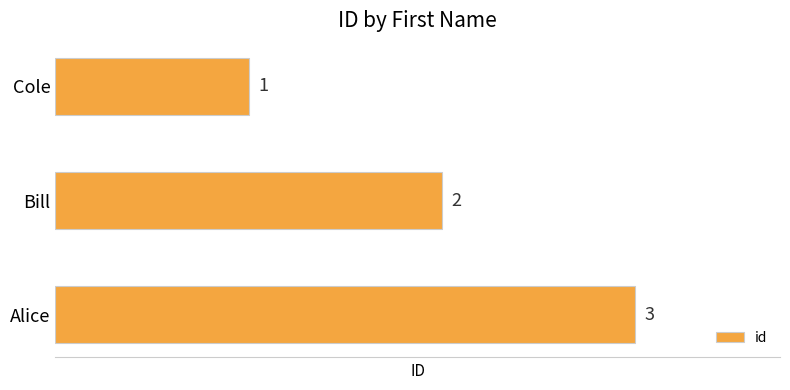

How many values are between 1 and 3?

3